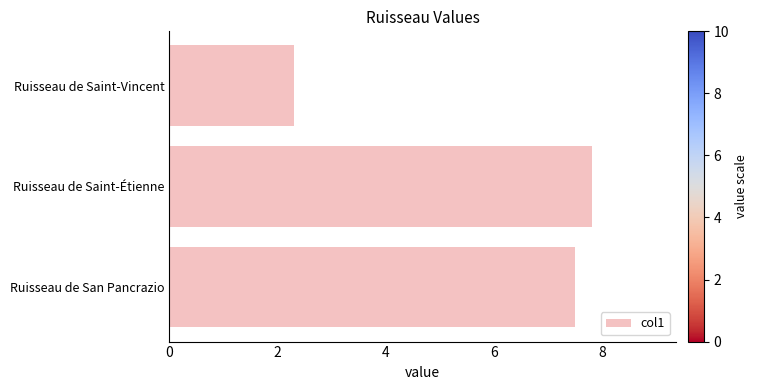

What is the difference between the maximum and second lowest values?

0.3